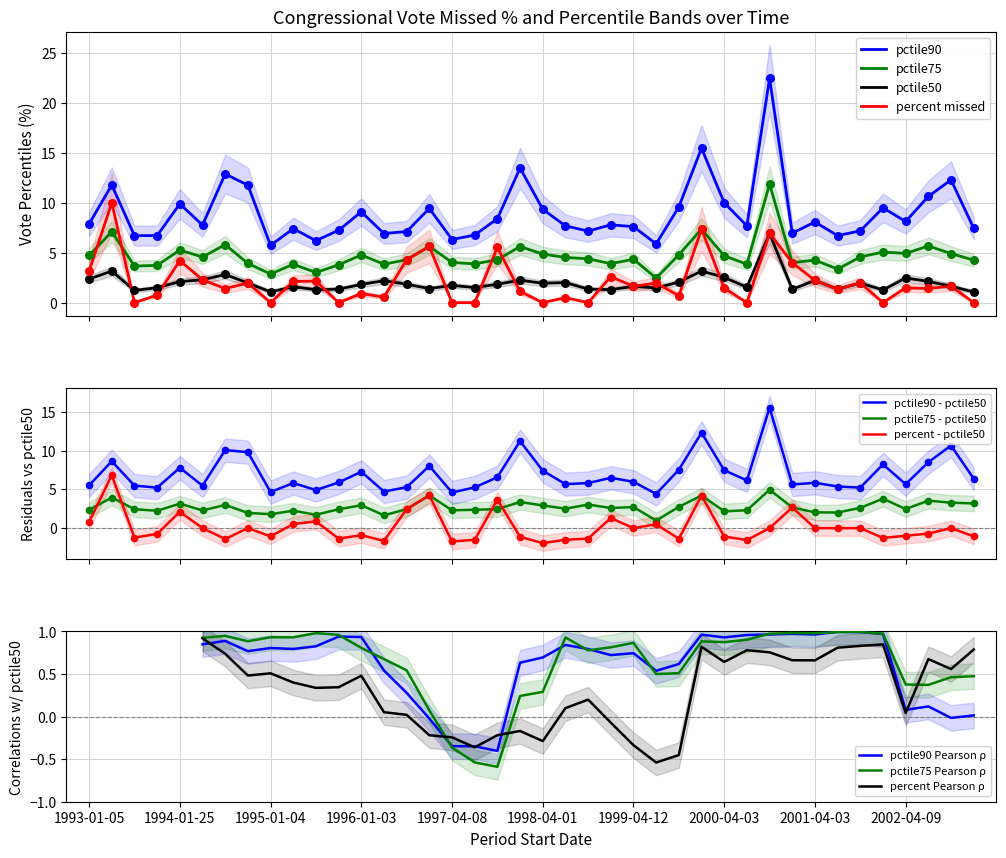

Which series reaches the minimum Y coordinate?

percent